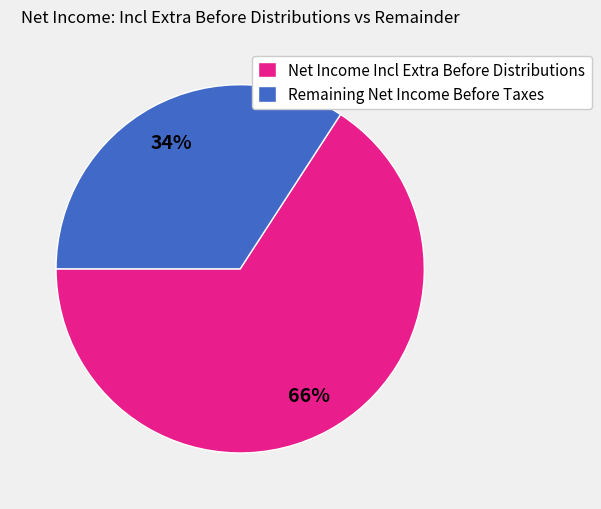

True or false: Remaining Net Income Before Taxes accounts for 40% of the total.

False